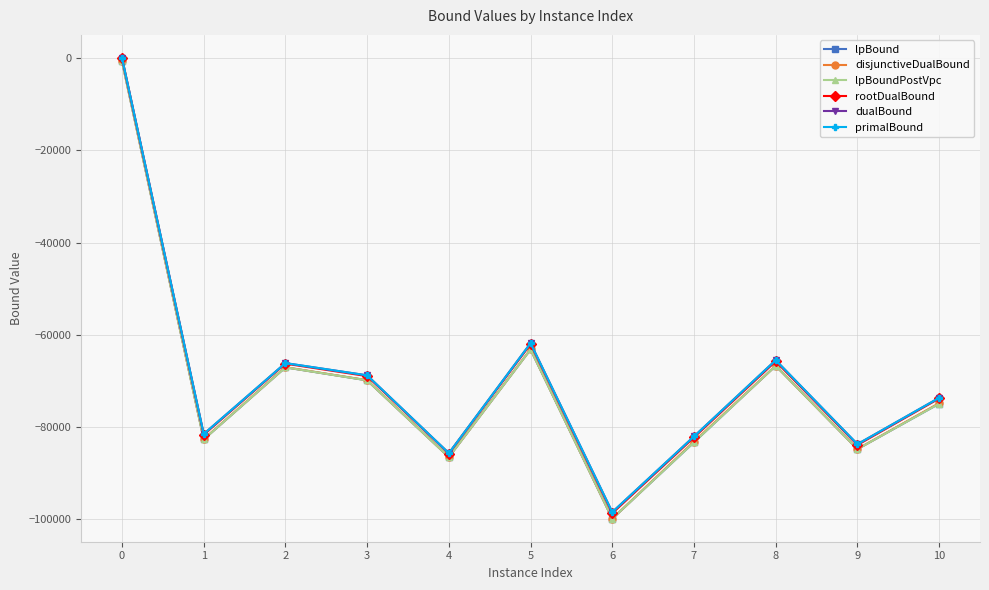

Is this an area chart (filled region under the line)?

No